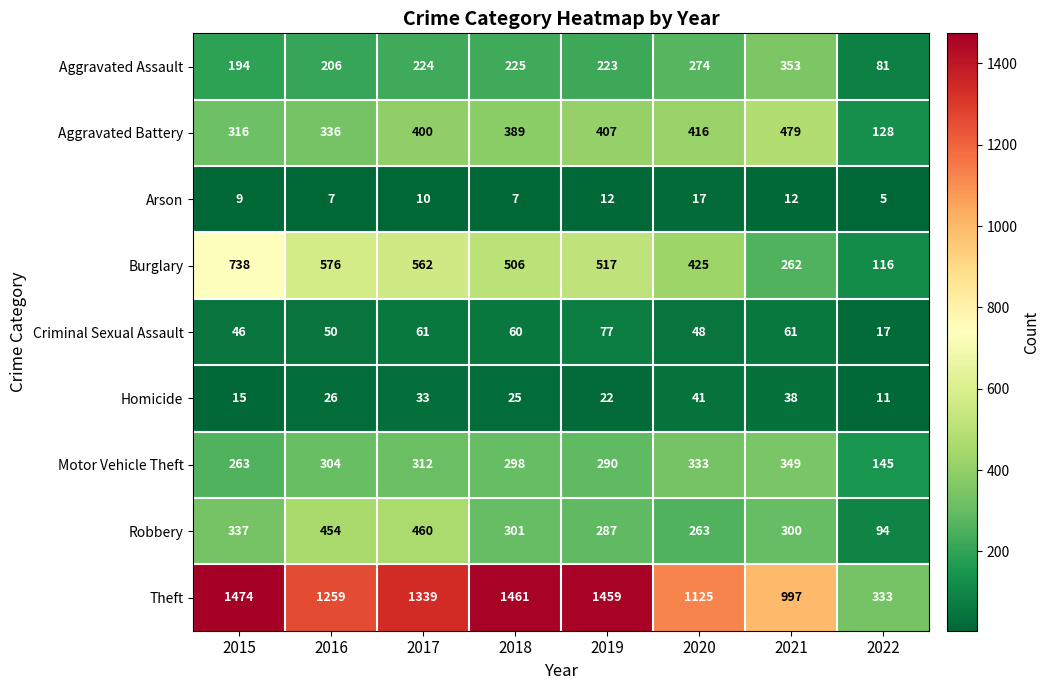

What is the sum of the Theft values at 2016 and 2022?

1592